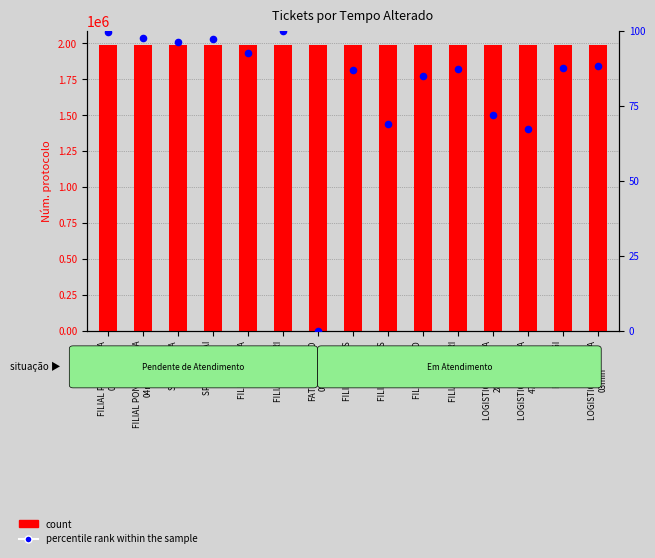

Which series has the largest total across all categories?

count